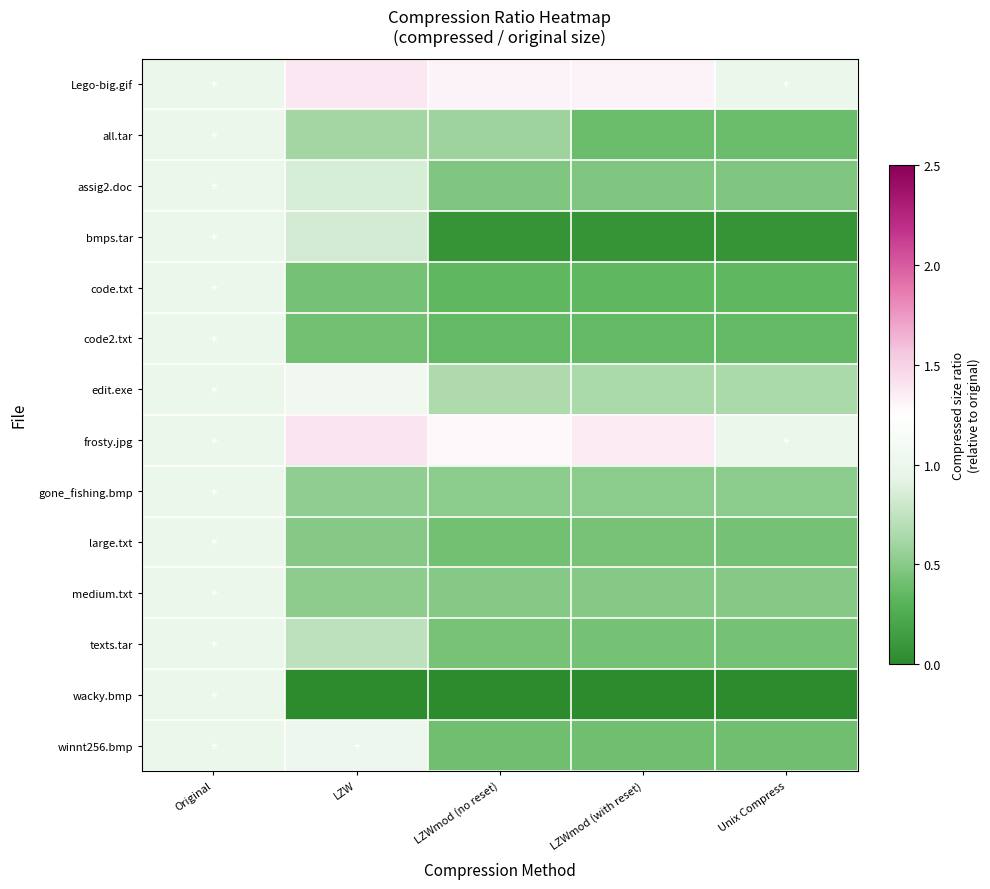

Reading right to left, extract all data points from this chart.

Lego-big.gif: Unix Compress=1.0	LZWmod (with reset)=1.3	LZWmod (no reset)=1.3	LZW=1.4	Original=1.0
all.tar: Unix Compress=0.4	LZWmod (with reset)=0.4	LZWmod (no reset)=0.6	LZW=0.6	Original=1.0
assig2.doc: Unix Compress=0.5	LZWmod (with reset)=0.5	LZWmod (no reset)=0.5	LZW=0.9	Original=1.0
bmps.tar: Unix Compress=0.1	LZWmod (with reset)=0.1	LZWmod (no reset)=0.1	LZW=0.8	Original=1.0
code.txt: Unix Compress=0.3	LZWmod (with reset)=0.3	LZWmod (no reset)=0.3	LZW=0.4	Original=1.0
code2.txt: Unix Compress=0.4	LZWmod (with reset)=0.4	LZWmod (no reset)=0.4	LZW=0.4	Original=1.0
edit.exe: Unix Compress=0.6	LZWmod (with reset)=0.6	LZWmod (no reset)=0.7	LZW=1.1	Original=1.0
frosty.jpg: Unix Compress=1.0	LZWmod (with reset)=1.4	LZWmod (no reset)=1.3	LZW=1.4	Original=1.0
gone_fishing.bmp: Unix Compress=0.5	LZWmod (with reset)=0.5	LZWmod (no reset)=0.5	LZW=0.5	Original=1.0
large.txt: Unix Compress=0.4	LZWmod (with reset)=0.4	LZWmod (no reset)=0.4	LZW=0.5	Original=1.0
medium.txt: Unix Compress=0.5	LZWmod (with reset)=0.5	LZWmod (no reset)=0.5	LZW=0.5	Original=1.0
texts.tar: Unix Compress=0.4	LZWmod (with reset)=0.4	LZWmod (no reset)=0.4	LZW=0.7	Original=1.0
wacky.bmp: Unix Compress=0.0	LZWmod (with reset)=0.0	LZWmod (no reset)=0.0	LZW=0.0	Original=1.0
winnt256.bmp: Unix Compress=0.4	LZWmod (with reset)=0.4	LZWmod (no reset)=0.4	LZW=1.0	Original=1.0